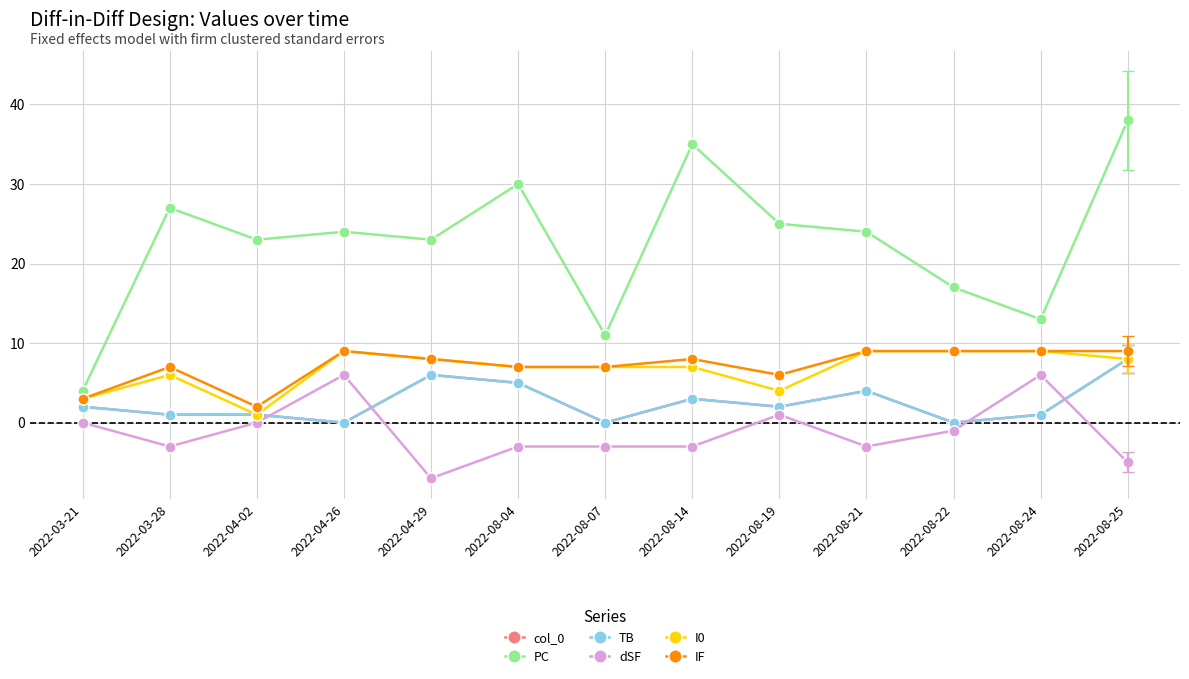

List the series in order of their peak value, highest first.

PC, I0, IF, col_0, TB, dSF